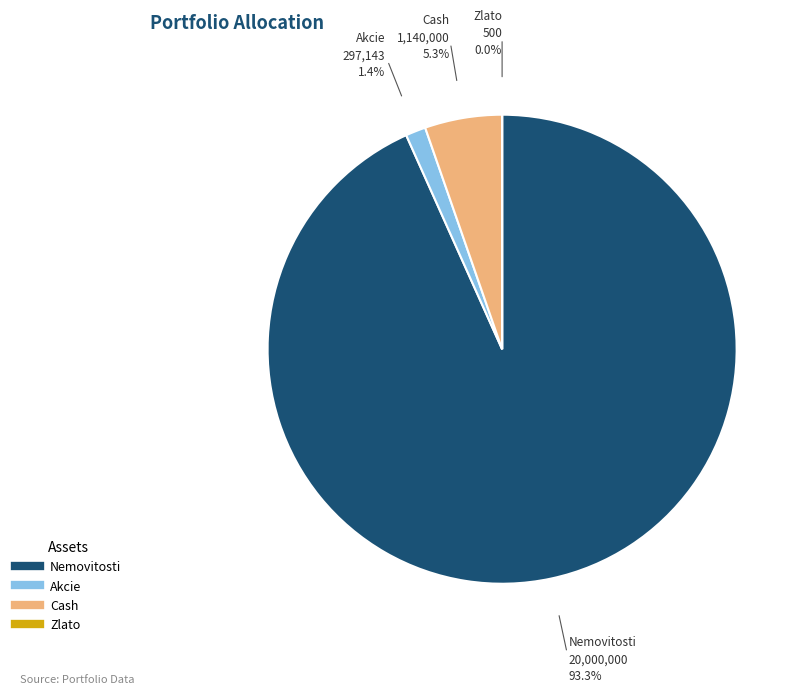

Which slice is the largest?

Nemovitosti